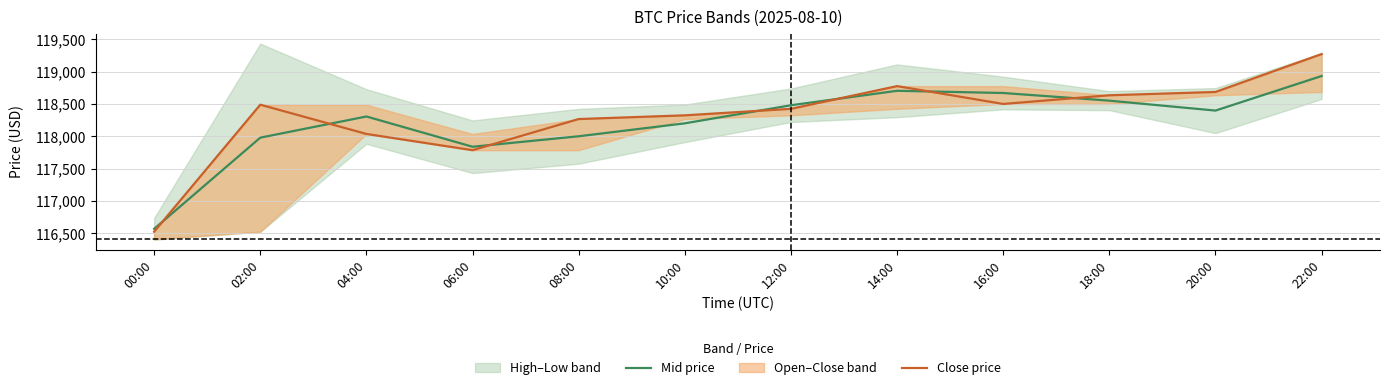

At which label is Mid price closest to 117750?

06:00